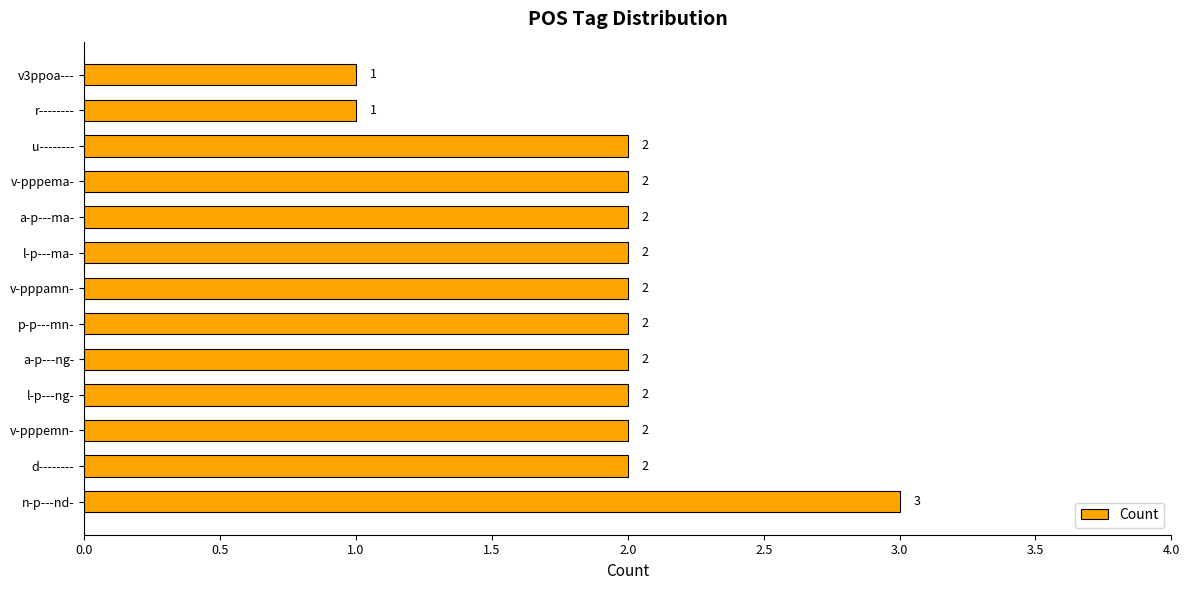

Between n-p---nd- and l-p---ma-, which is larger?

n-p---nd-